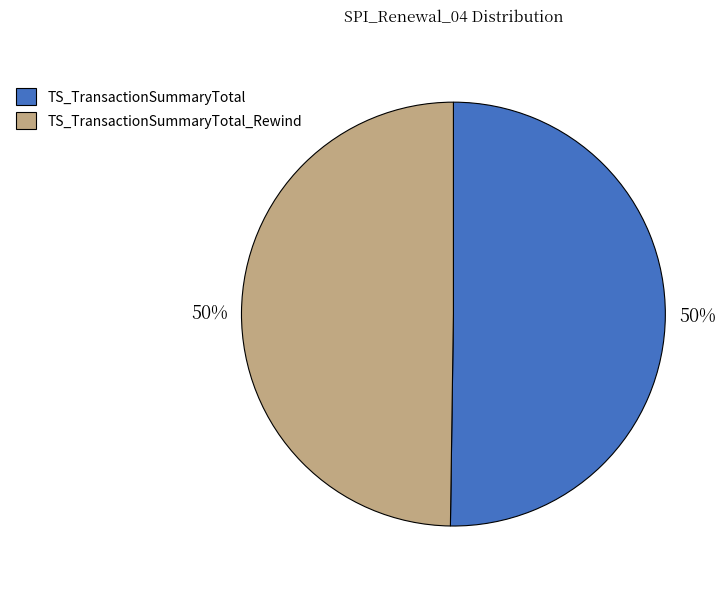

Do TS_TransactionSummaryTotal and TS_TransactionSummaryTotal_Rewind together represent more than half of the pie?

Yes